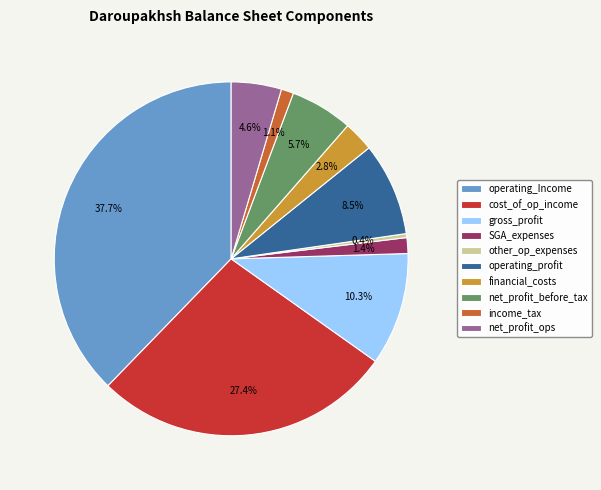

Is there a majority slice in this chart?

No